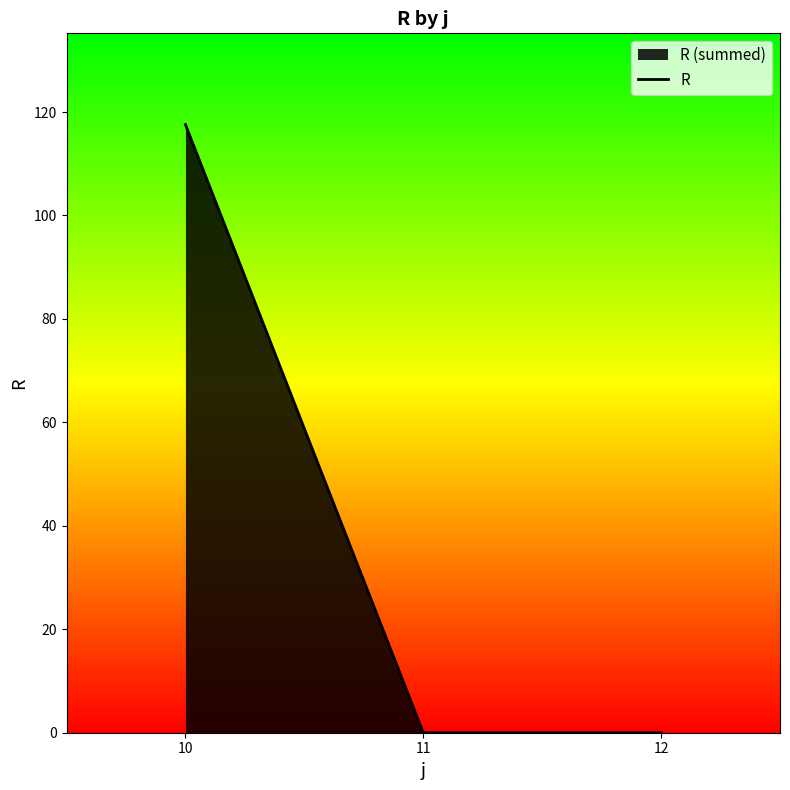

List the labels in order of value, smallest first.

11, 12, 10